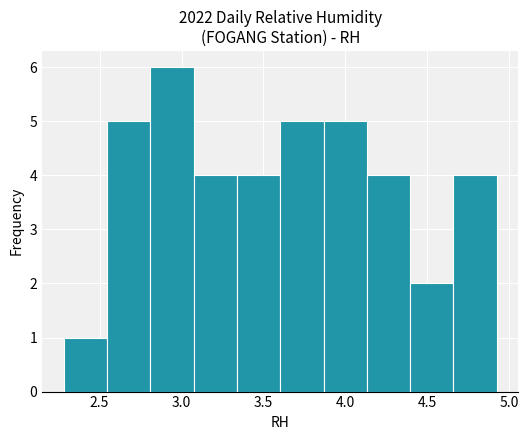

Which range on the x-axis has the tallest bar?

2.80 to 3.05